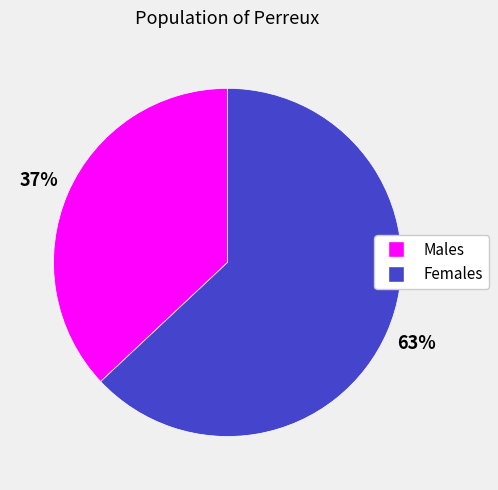

Does any single category account for the majority?

Yes